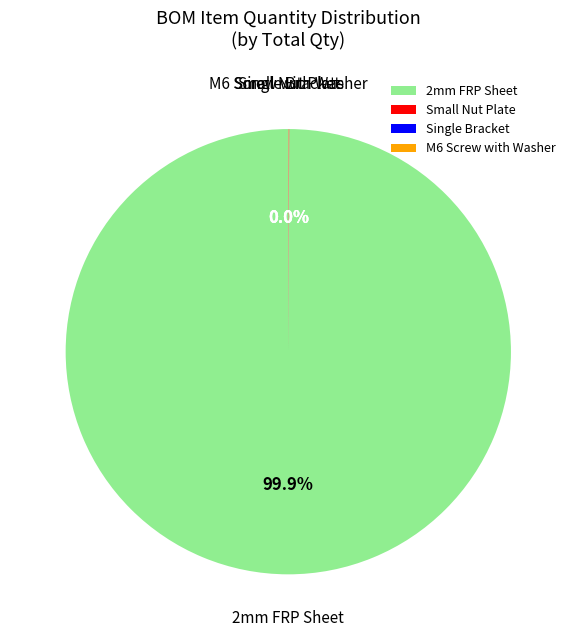

What is the largest slice in the pie chart?

2mm FRP Sheet